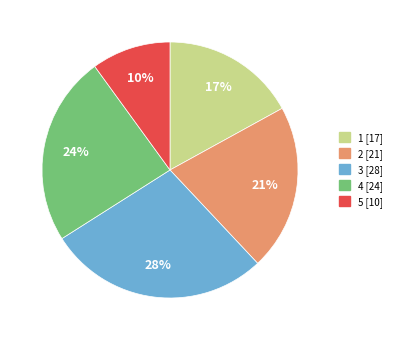

Do 4 and 3 together represent more than half of the pie?

Yes